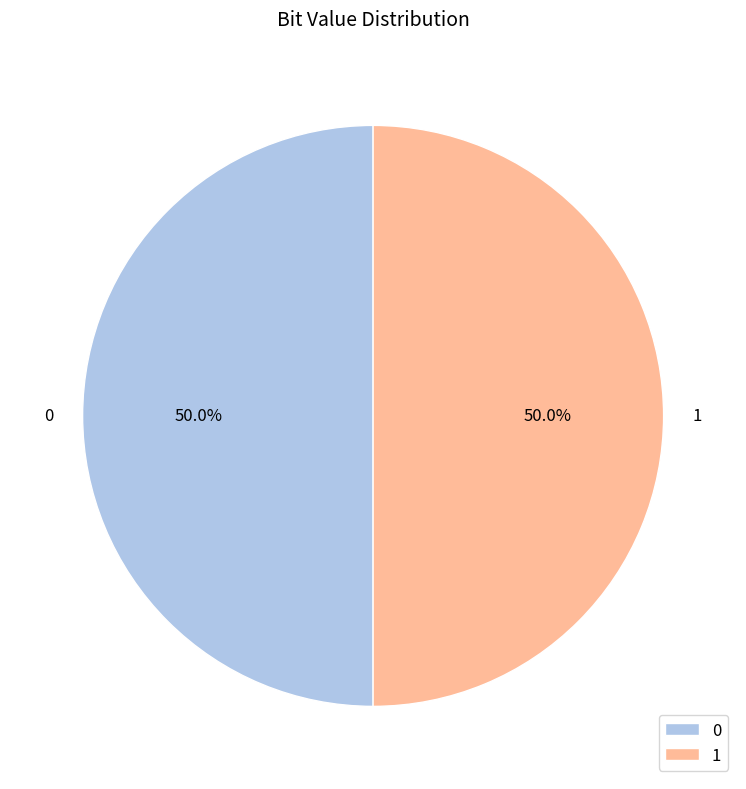

What percentage is the 0 slice, to the nearest percent?

50%